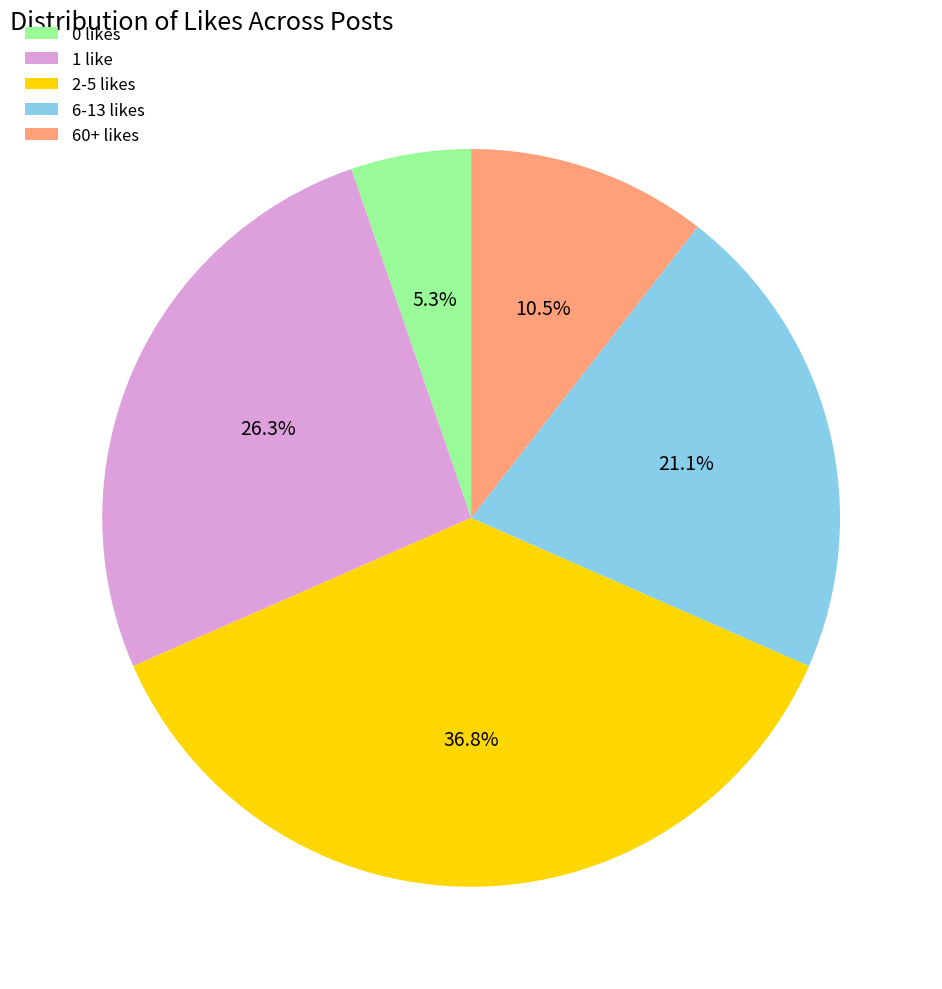

How many segments does this pie chart have?

5